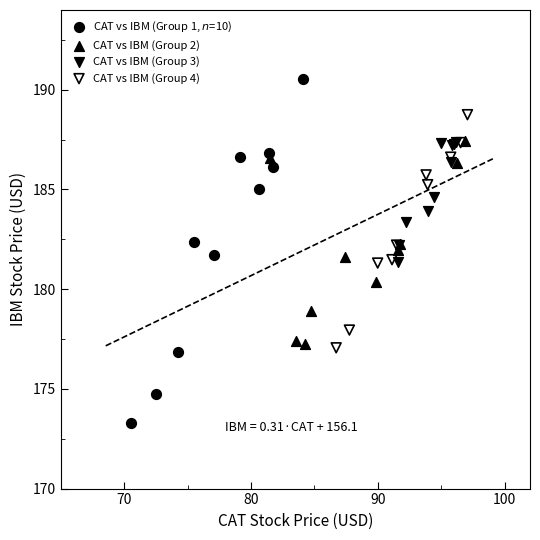

Which series reaches the maximum Y coordinate?

CAT vs IBM (Group 1, $n$=10)